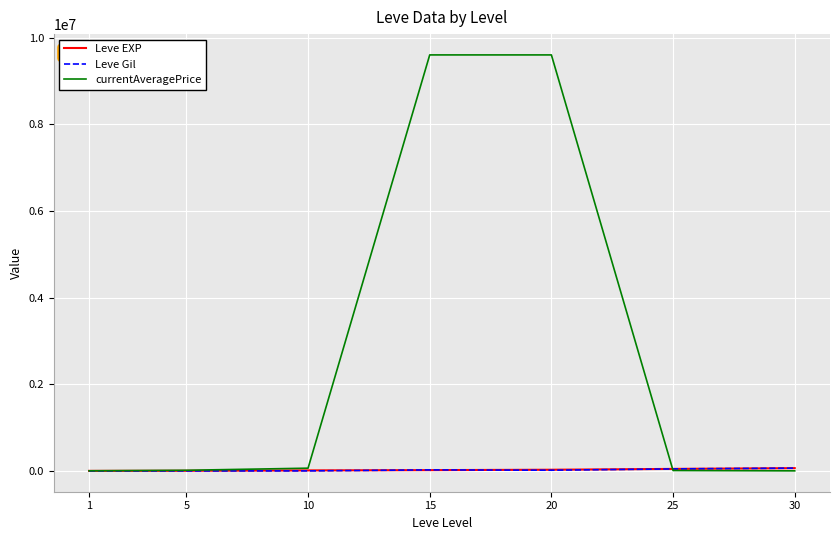

Which series has the largest total across all categories?

currentAveragePrice